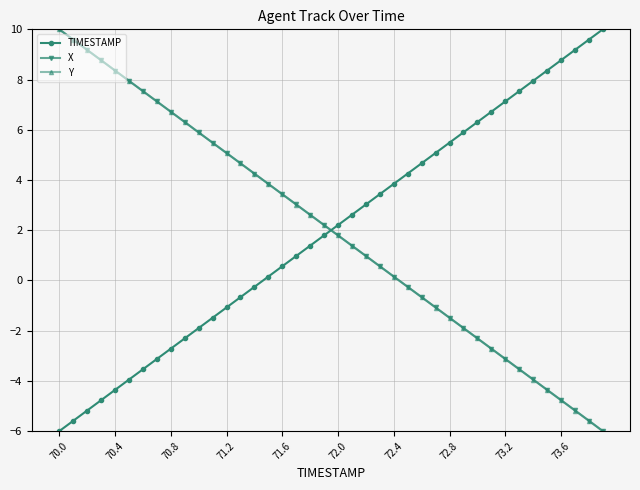

True or false: TIMESTAMP and X cross at least once.

True